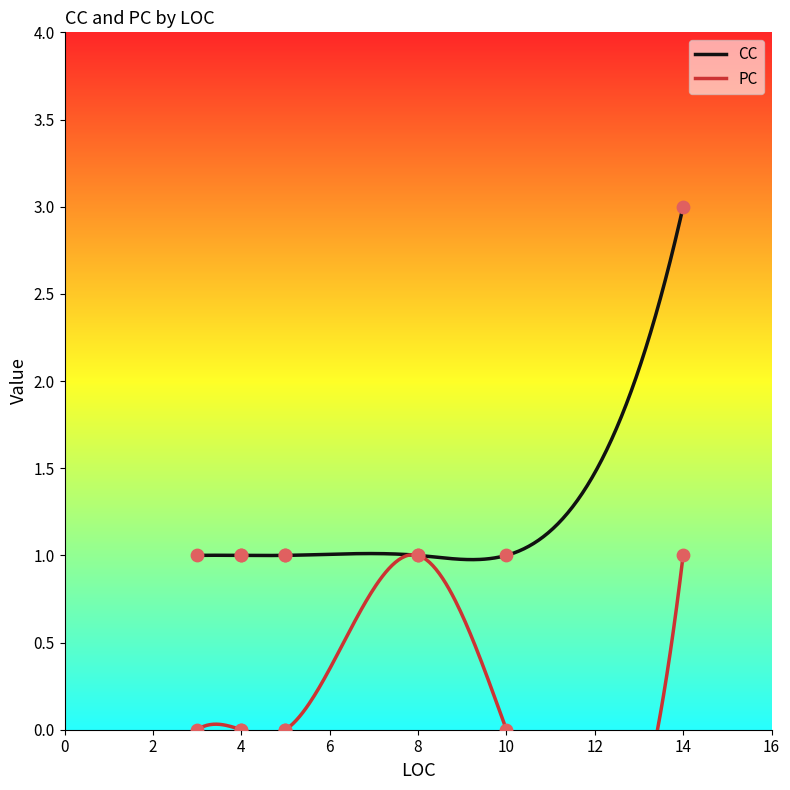

At how many categories does at least one series exceed 2?

1